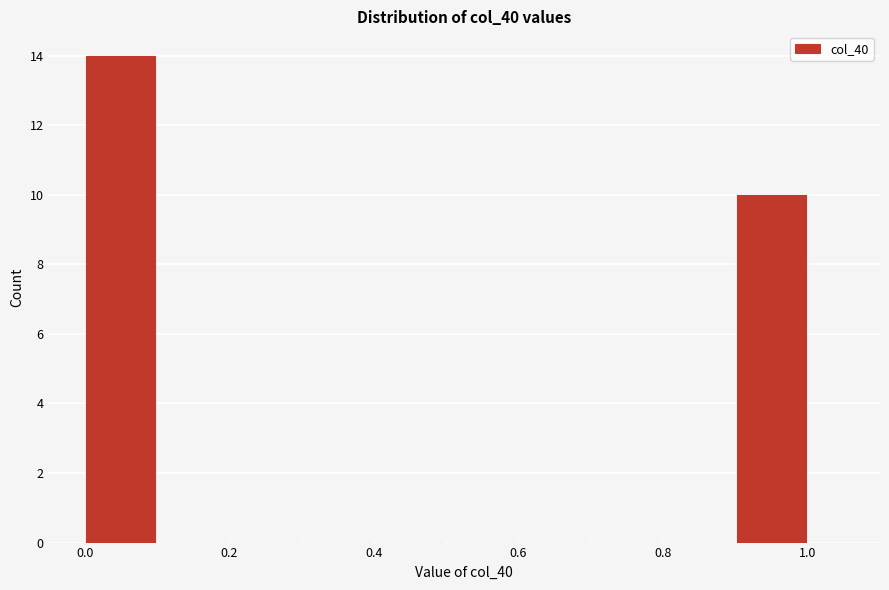

Reading left to right, list every bar in this chart as the range it spans on the x-axis followed by its height. The values are not printed on the chart, so give them approximately, as read against the axis.

0.0 to 0.1: 14
0.1 to 0.2: 0
0.2 to 0.3: 0
0.3 to 0.4: 0
0.4 to 0.5: 0
0.5 to 0.6: 0
0.6 to 0.7: 0
0.7 to 0.8: 0
0.8 to 0.9: 0
0.9 to 1.0: 10